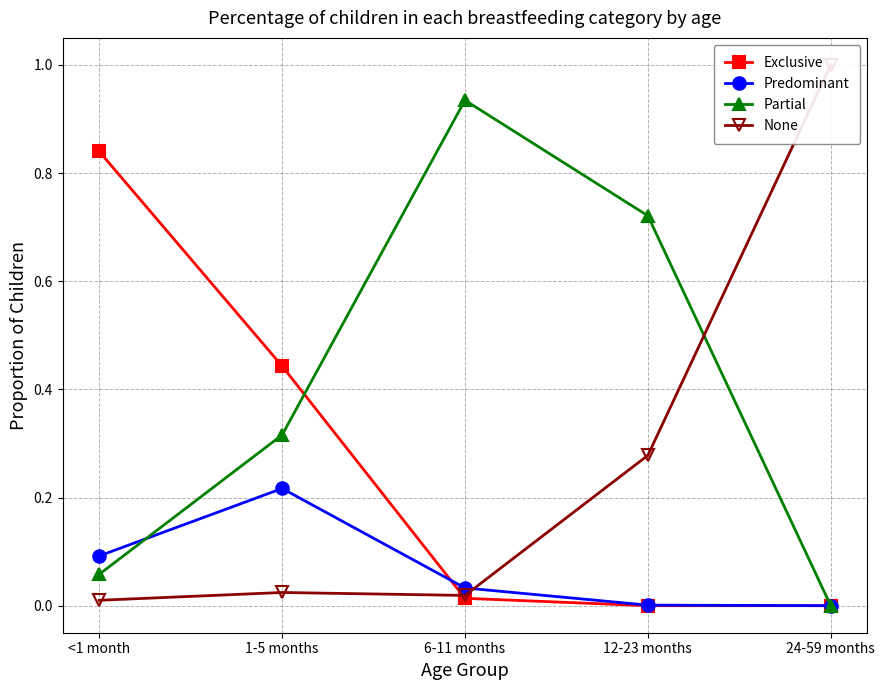

What is the label of the 3rd point from the left?

6-11 months